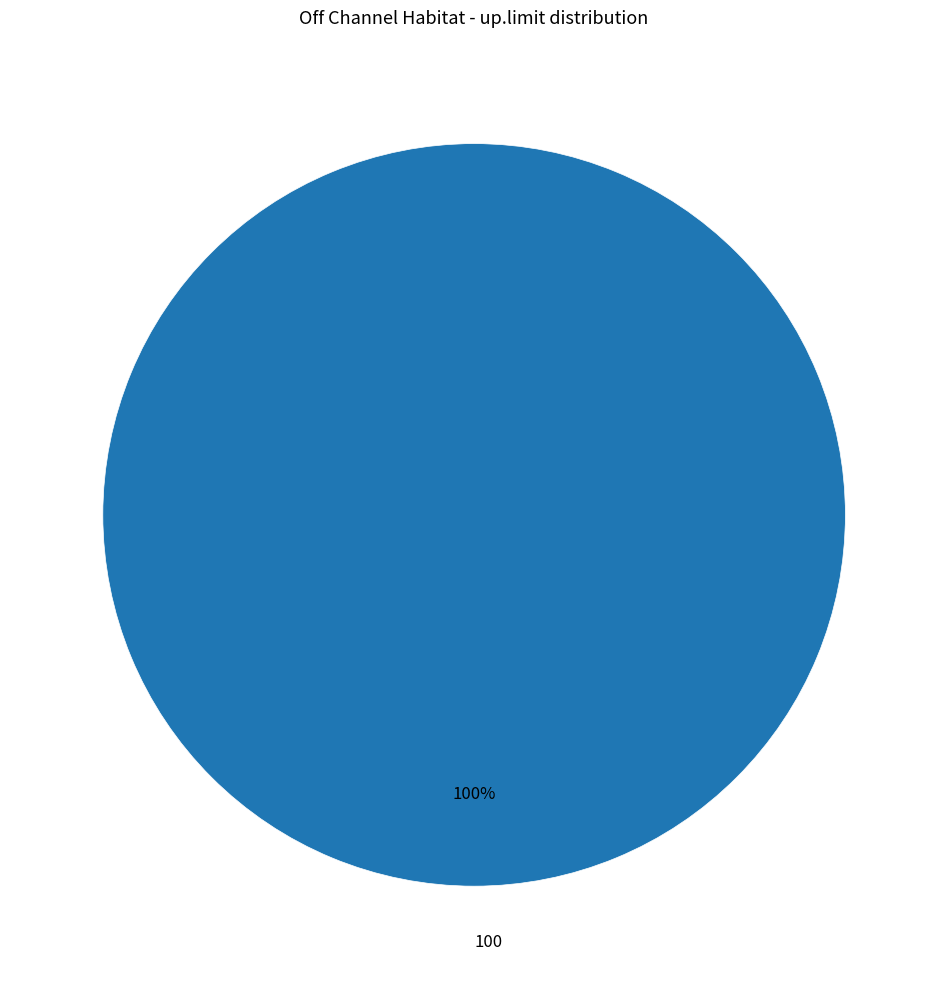

To the nearest percent, what percentage of the pie is 100?

100%